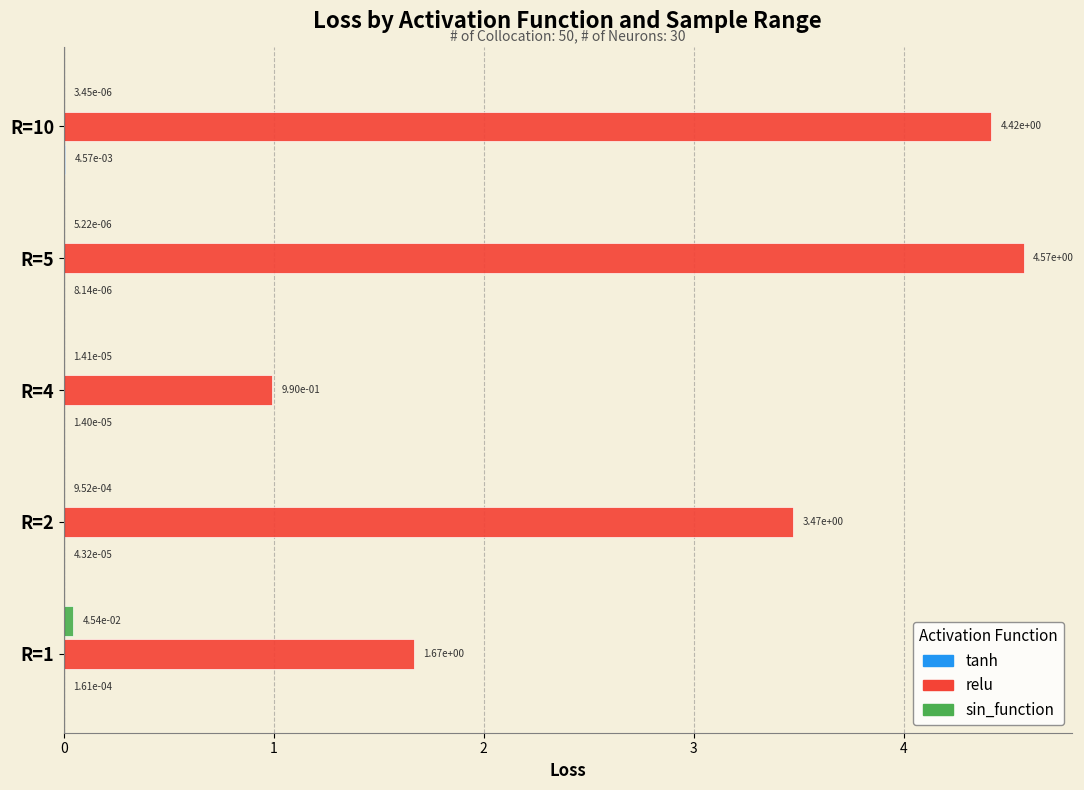

At which category is the sum across all series the highest?

R=5